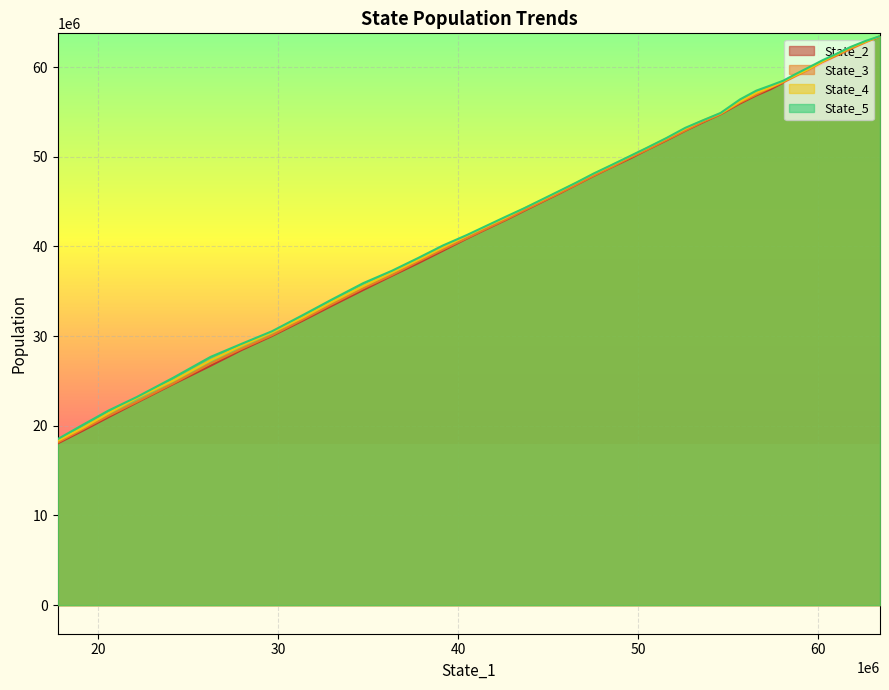

Is the value of State_5 at 12 greater than the value of State_3 at 19?

Yes